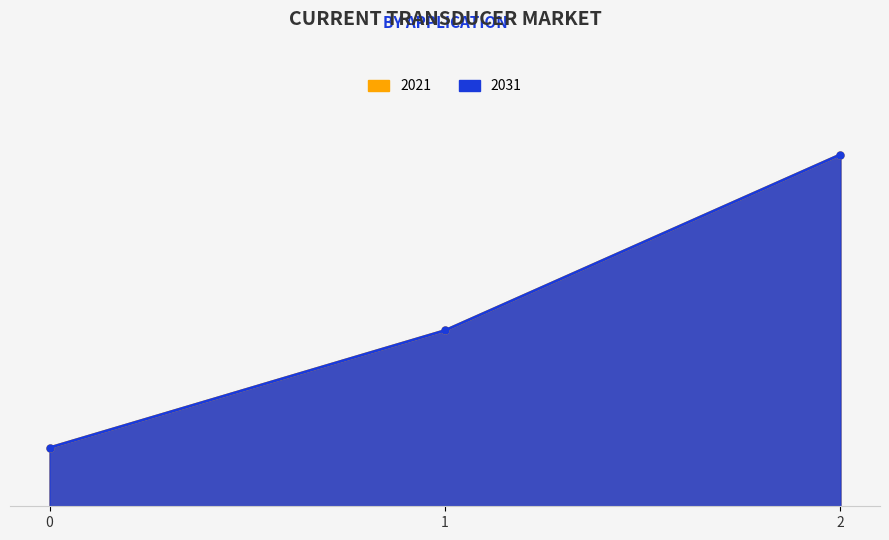

True or false: 2031 has a value of 3000 at 1.

True